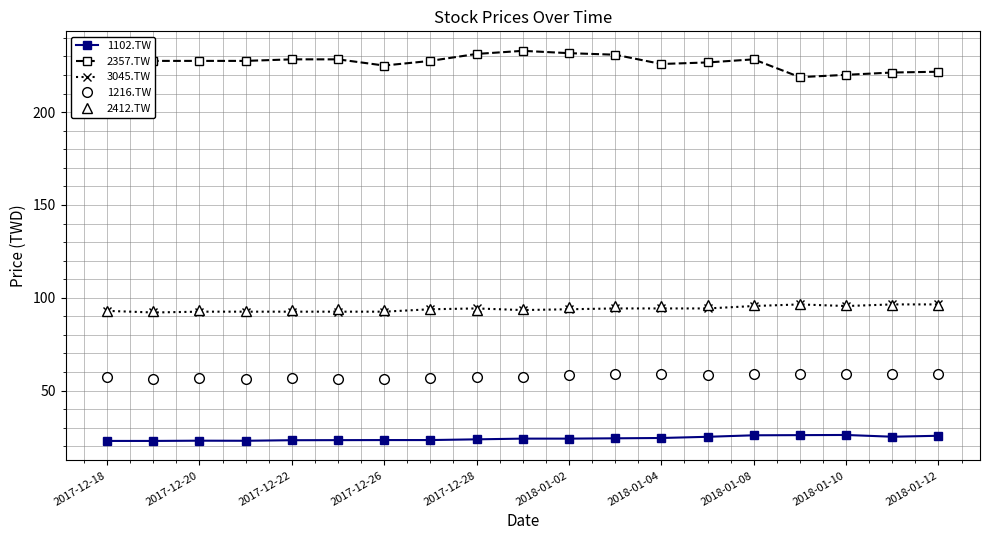

True or false: 2357.TW and 3045.TW cross at least once.

False